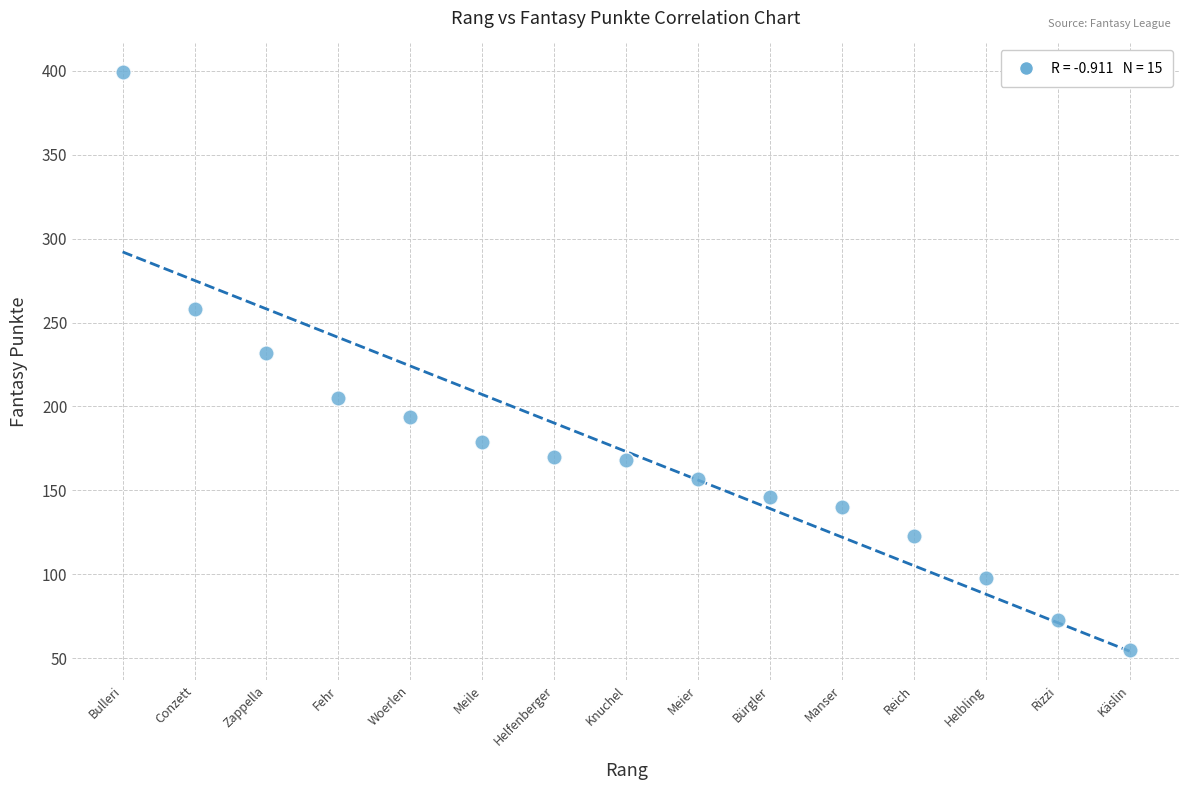

What Y value in the scatter plot is closest to 227?

232